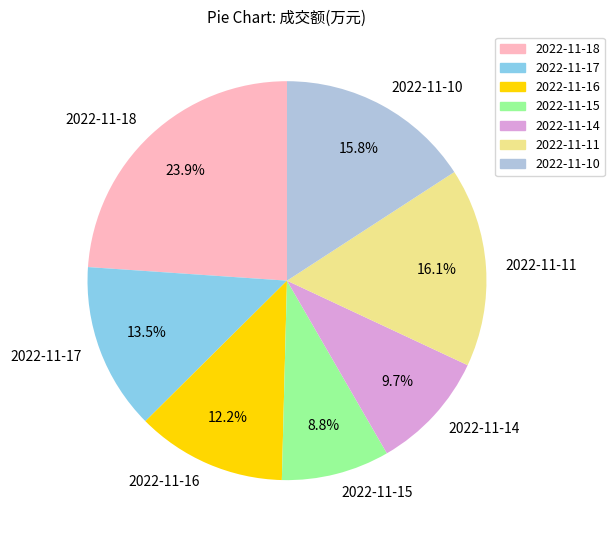

What is the ratio of the value at 2022-11-14 to the value at 2022-11-16?

0.8